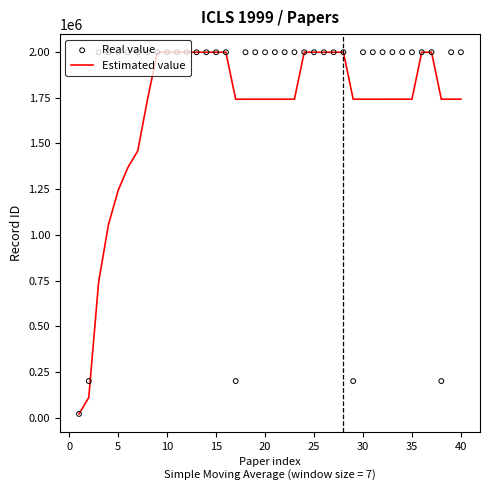

Which series contains the highest Y value?

Real value